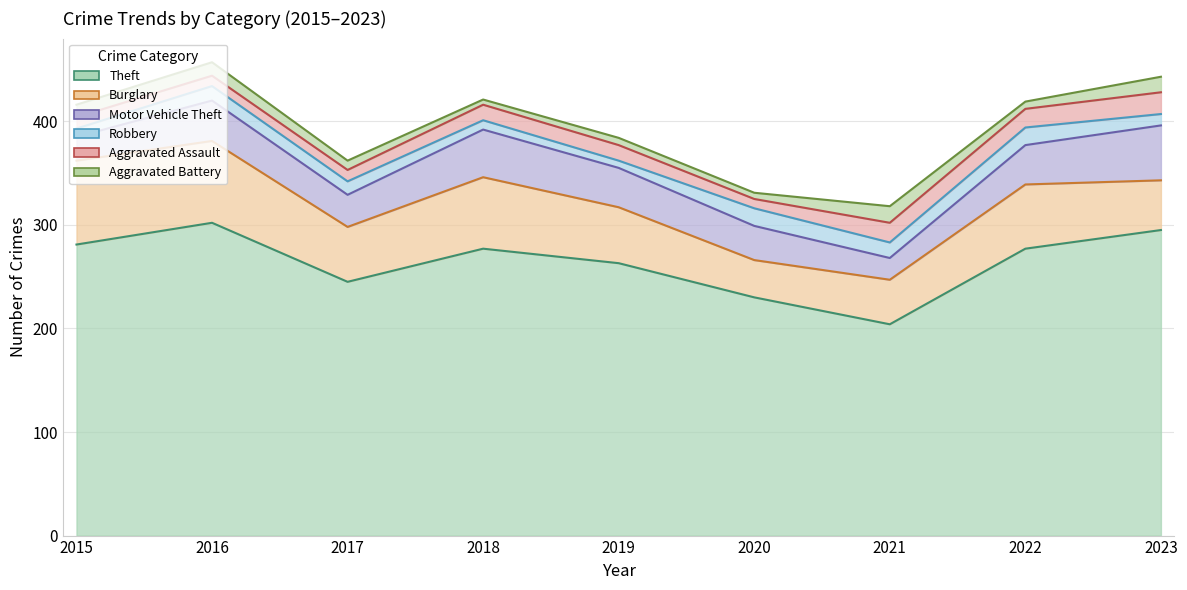

Does the chart have visible grid lines?

Yes